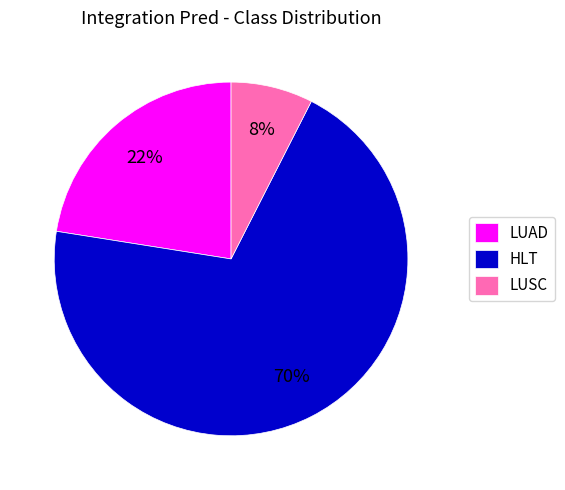

Approximately how many times larger is the value at LUAD compared to HLT?

0.3